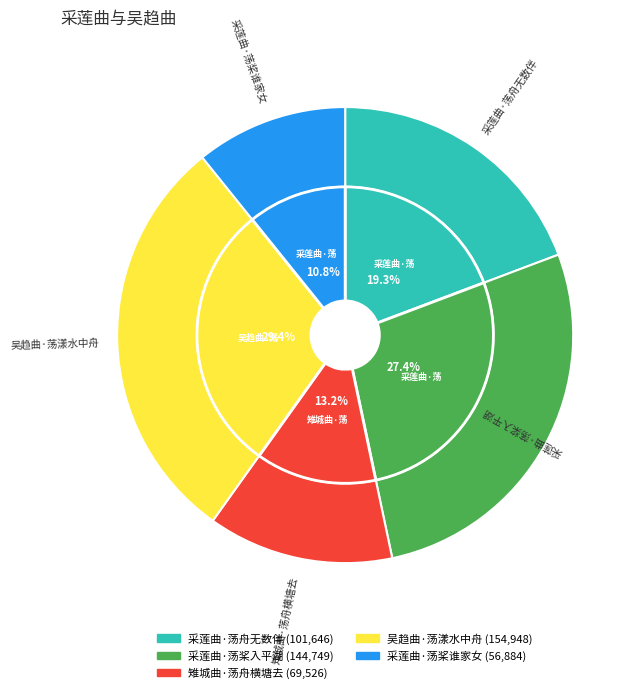

Rank the categories by value from highest to lowest.

吴趋曲·荡漾水中舟, 采莲曲·荡桨入平湖, 采莲曲·荡舟无数伴, 雉城曲·荡舟横塘去, 采莲曲·荡桨谁家女